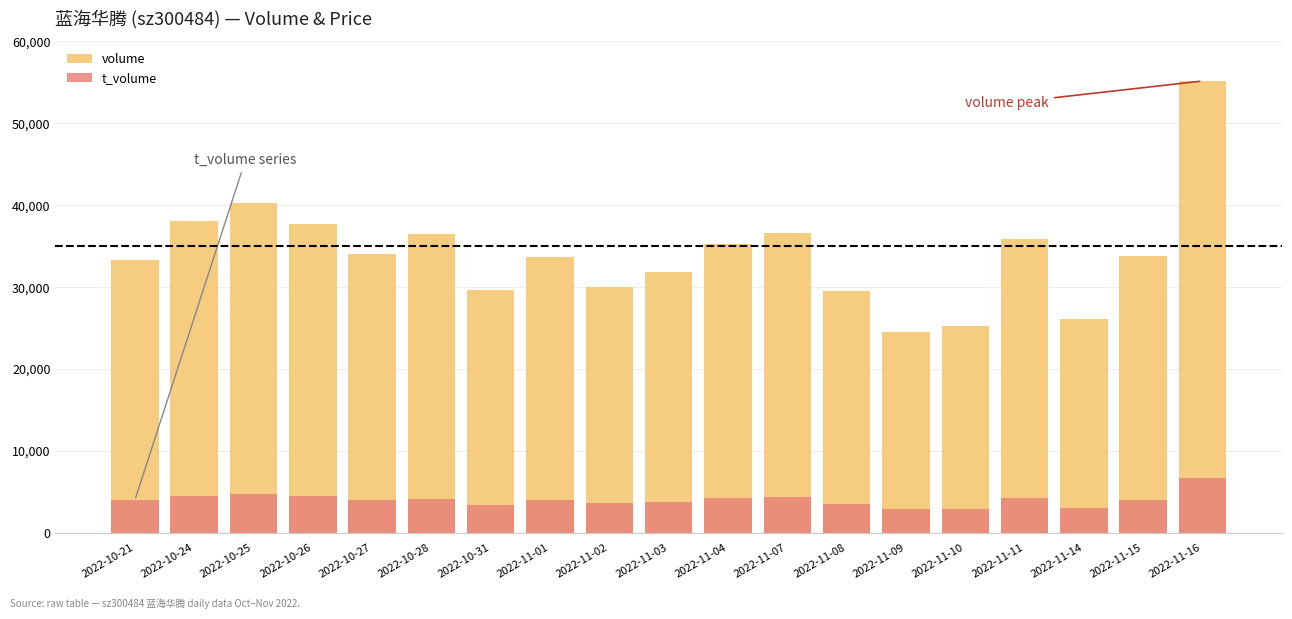

Which series changed the most between 2022-10-27 and 2022-11-02?

volume